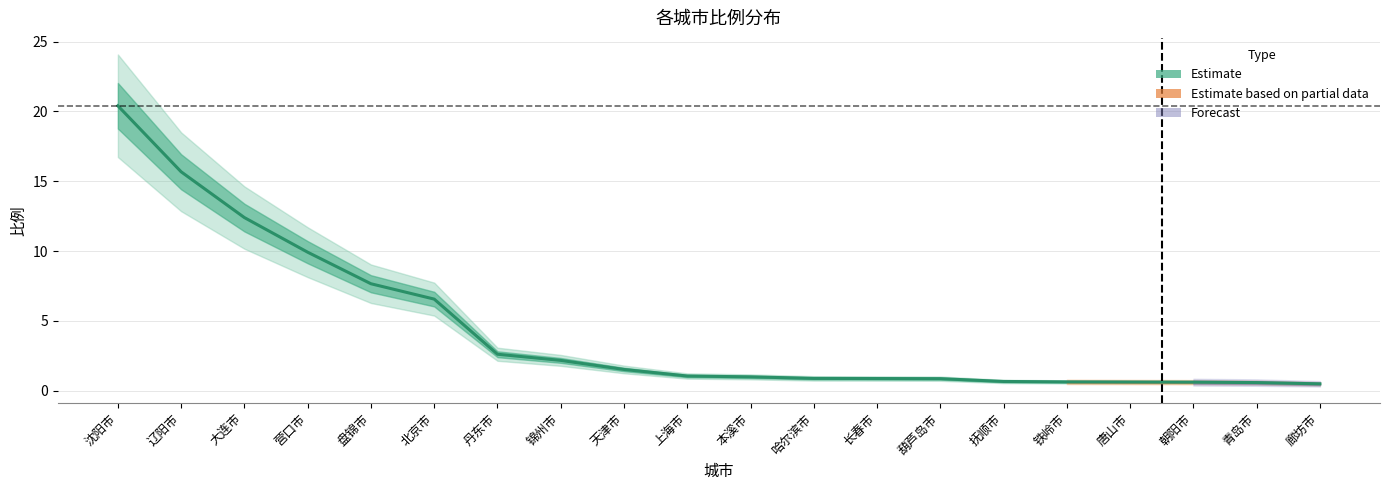

What is the sum of all values?

87.2